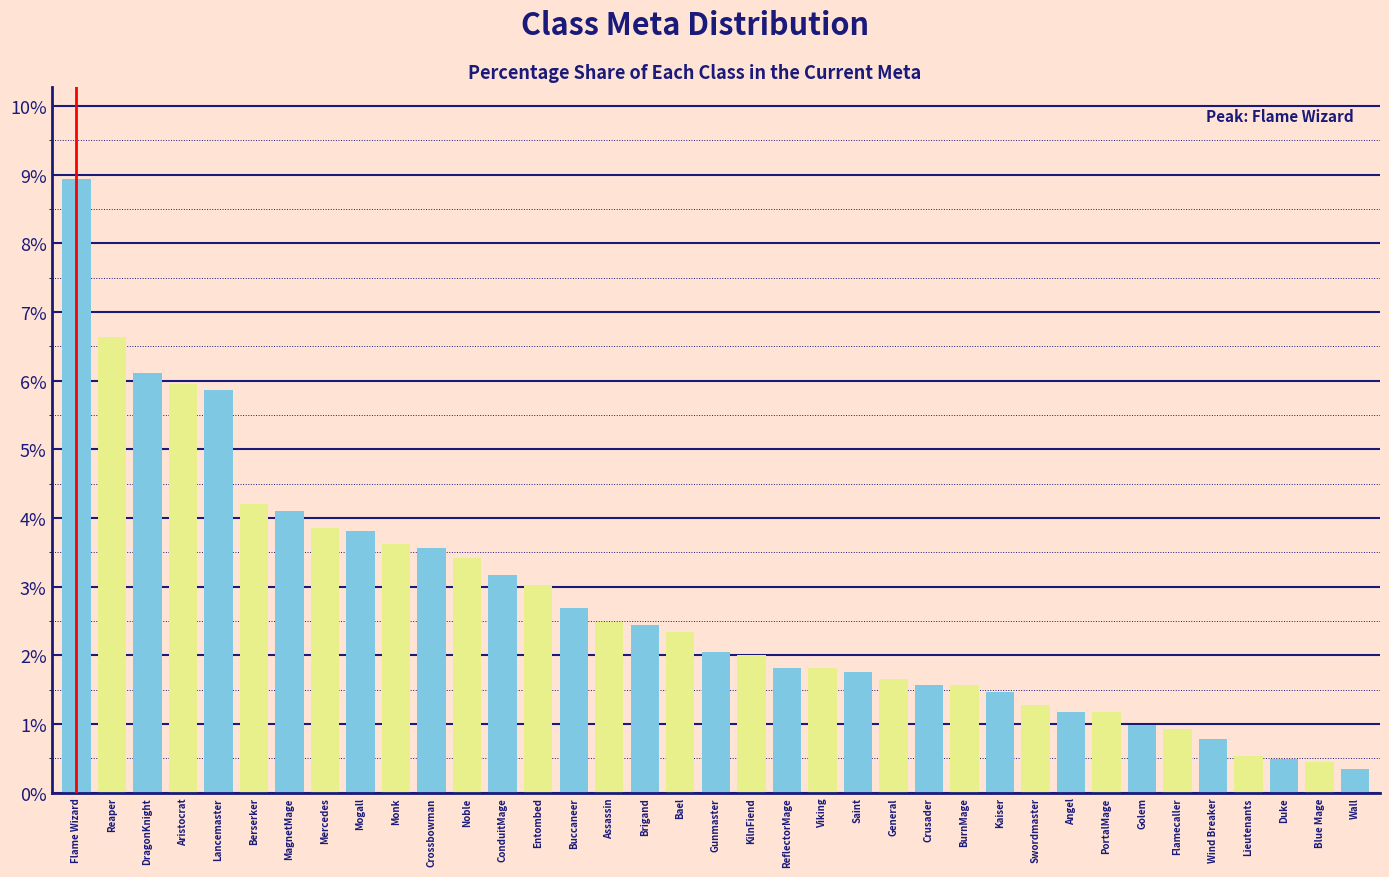

At which category does the chart reach its peak across all series?

Flame Wizard